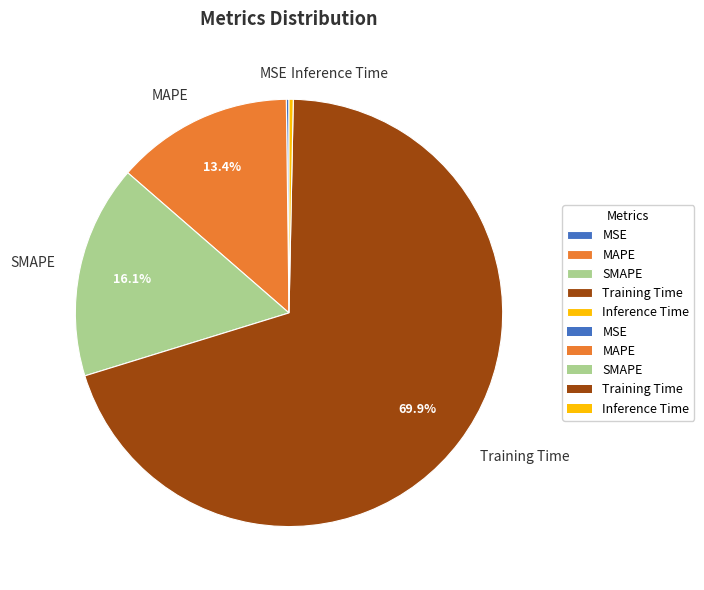

Which category has the biggest portion of the pie?

Training Time